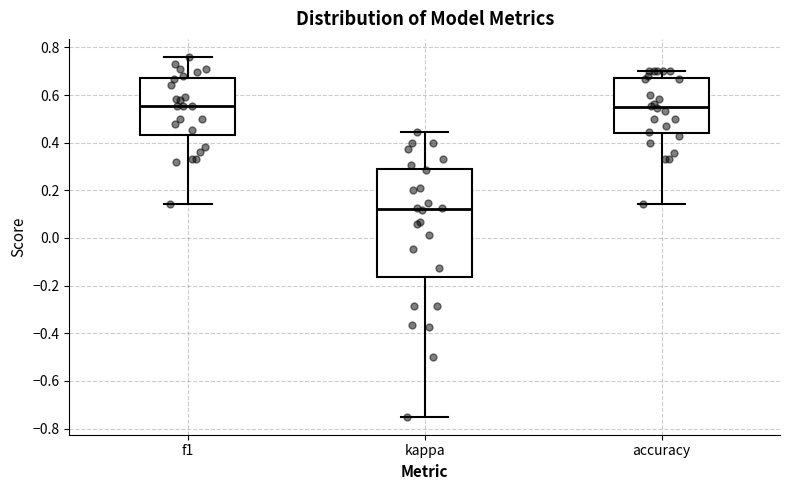

Which box is the tallest, from its lower edge to its upper edge?

kappa